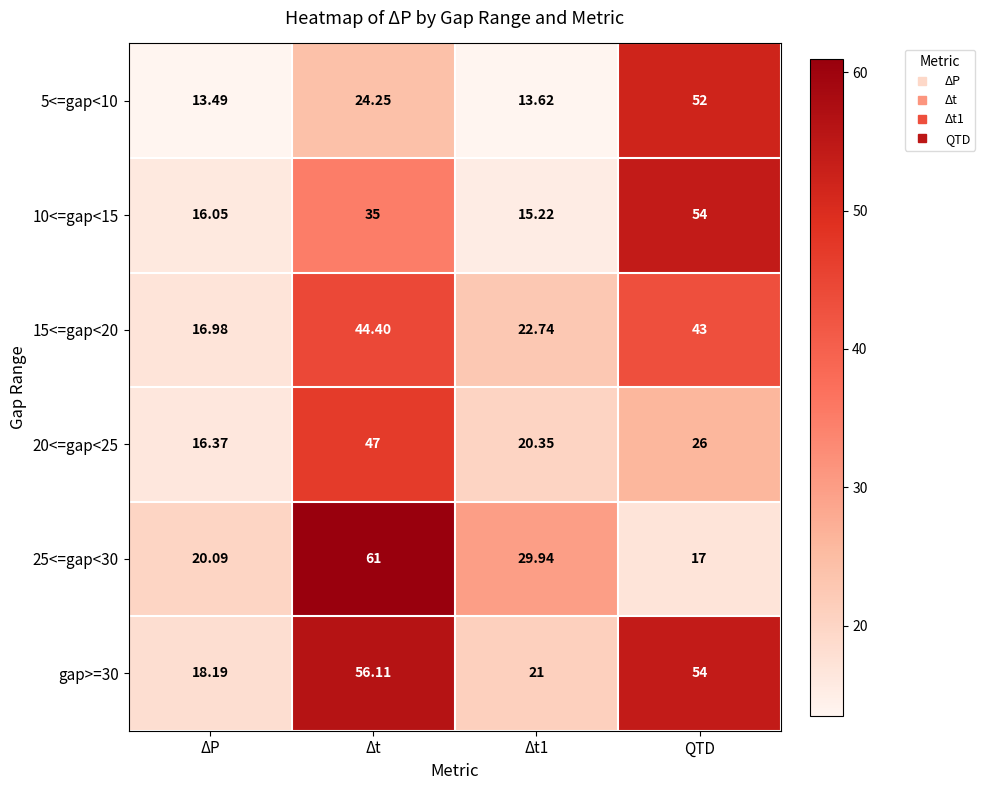

At which label is 5<=gap<10 closest to 32?

Δt